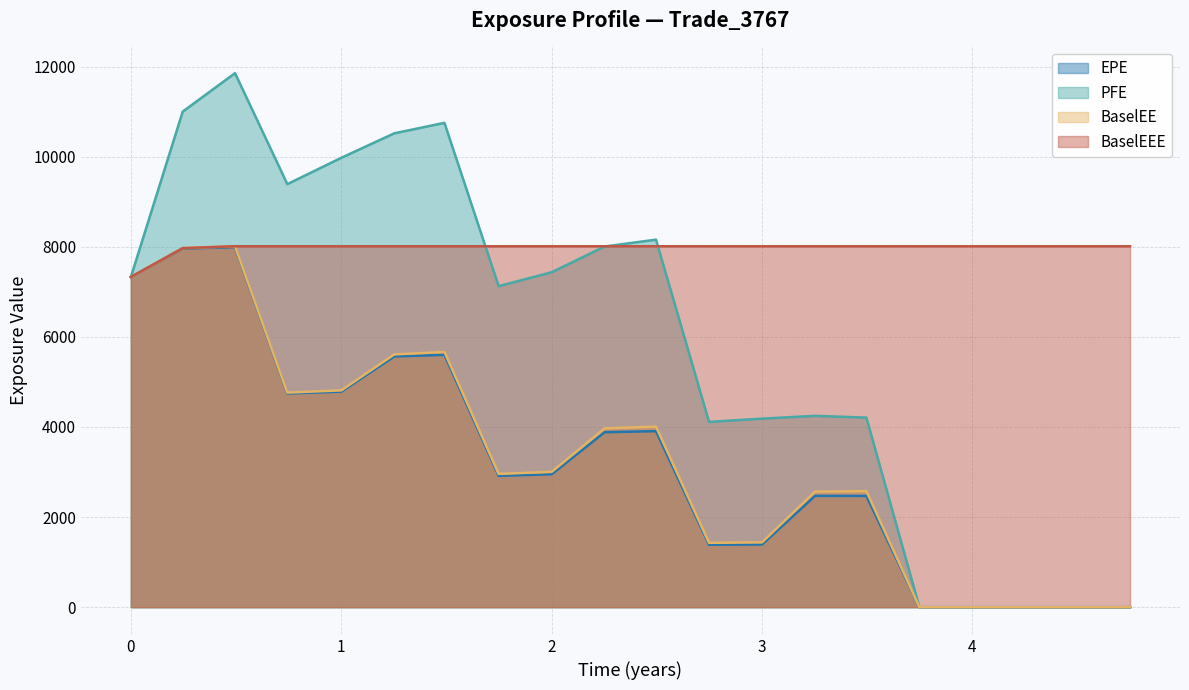

The value of PFE at 0 is 7329.1. True or false?

True